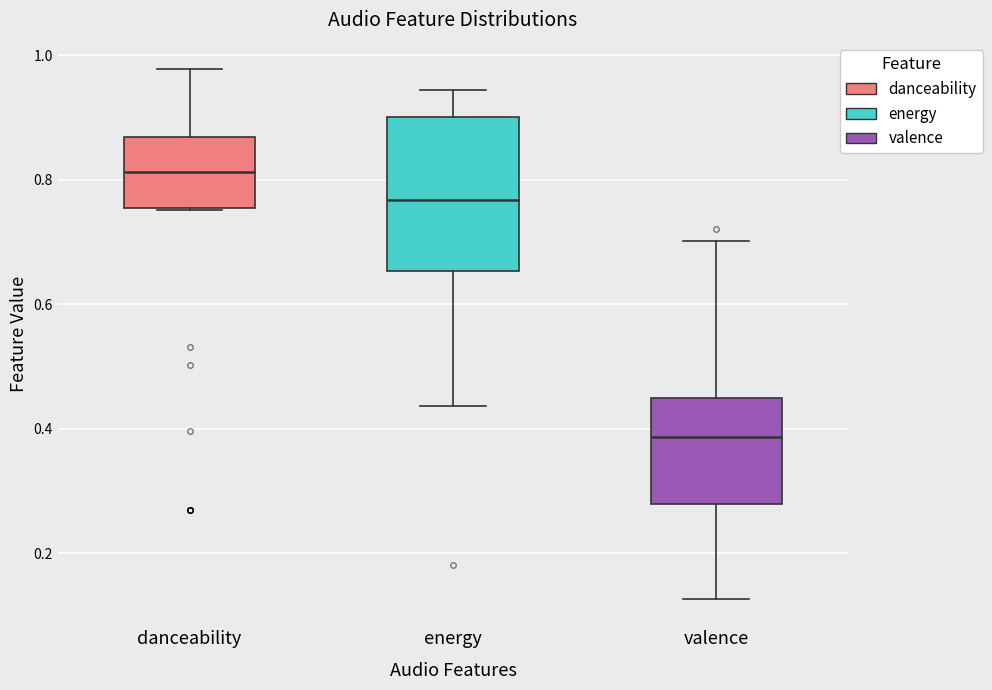

Reading left to right, transcribe this box plot: for each box, give where its median line is, the range the box spans, and where its two whiskers end, as read against the y-axis. The values are not printed on the chart, so give them approximately, as read against the axis.

danceability: median 0.82, box 0.76 to 0.86, whiskers 0.76 to 0.98
energy: median 0.76, box 0.66 to 0.90, whiskers 0.44 to 0.94
valence: median 0.38, box 0.28 to 0.44, whiskers 0.12 to 0.70